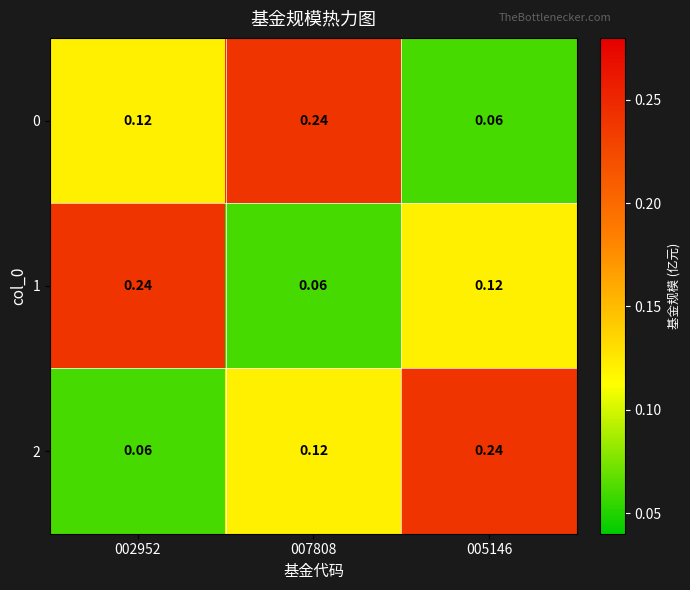

How many distinct data groups are displayed?

3